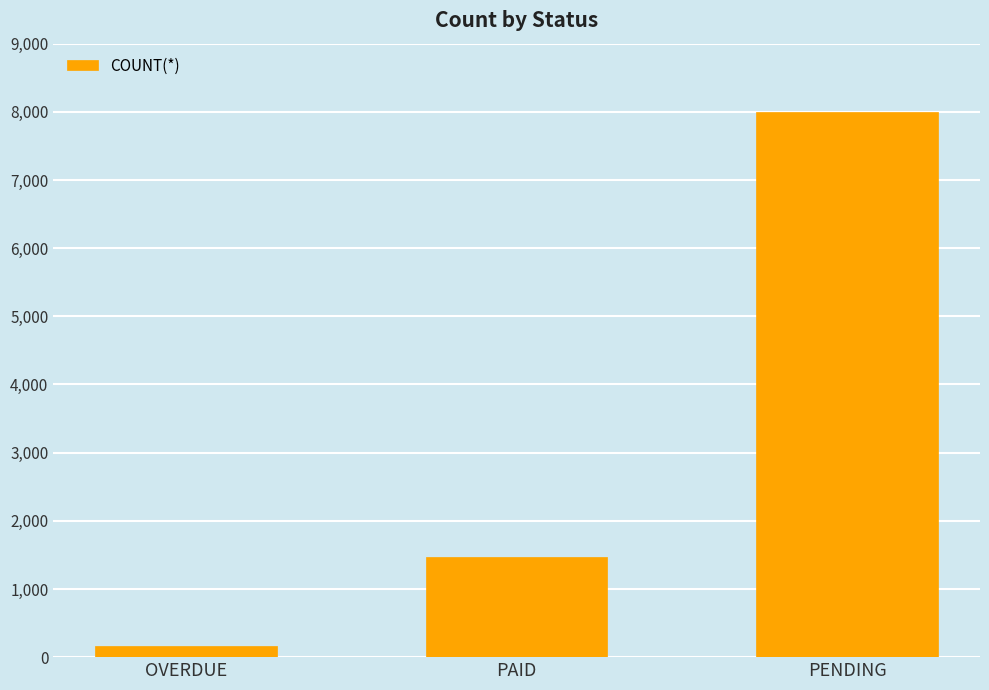

How many bars are there in total?

3